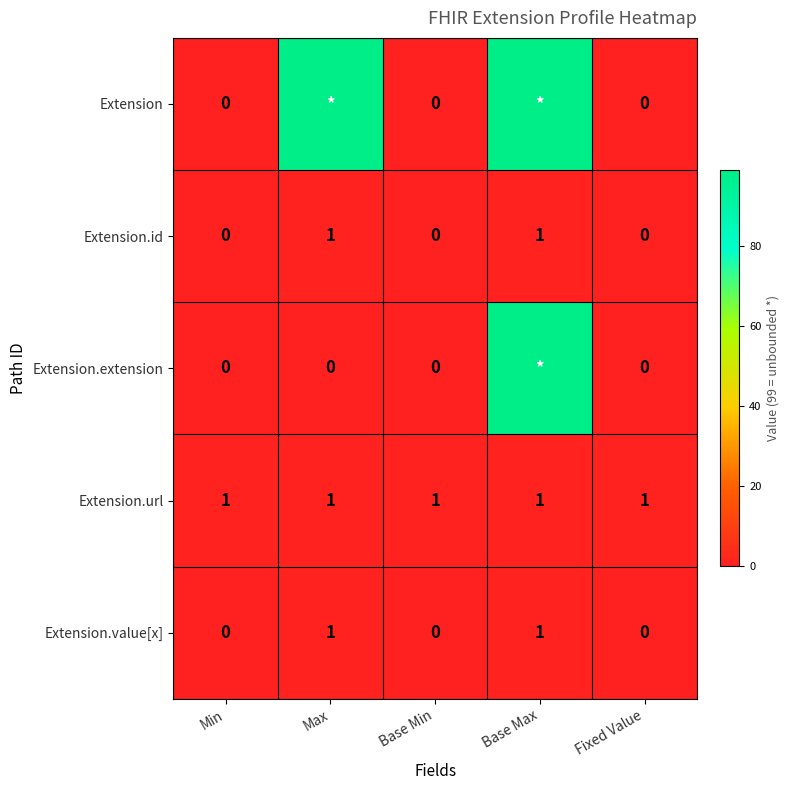

How many distinct data groups are displayed?

5